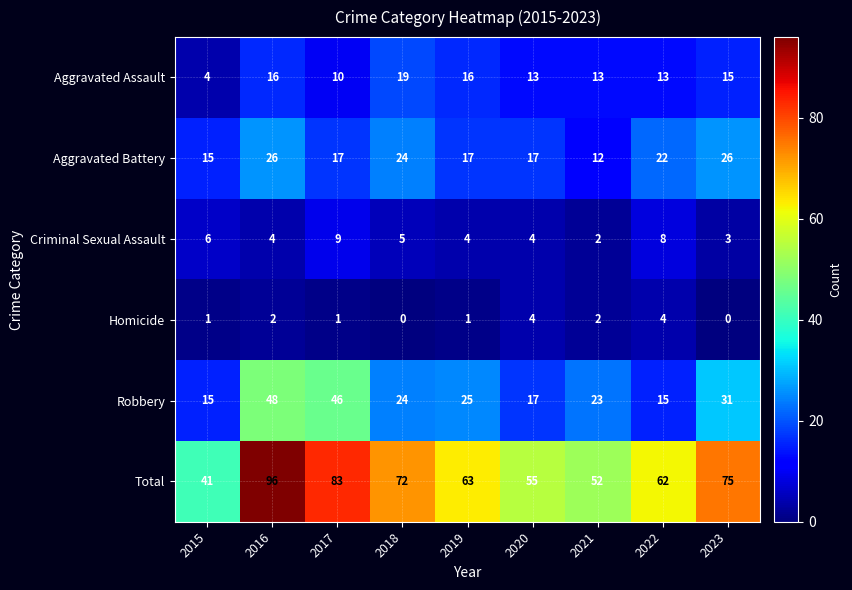

At which label does Aggravated Assault reach its minimum?

2015